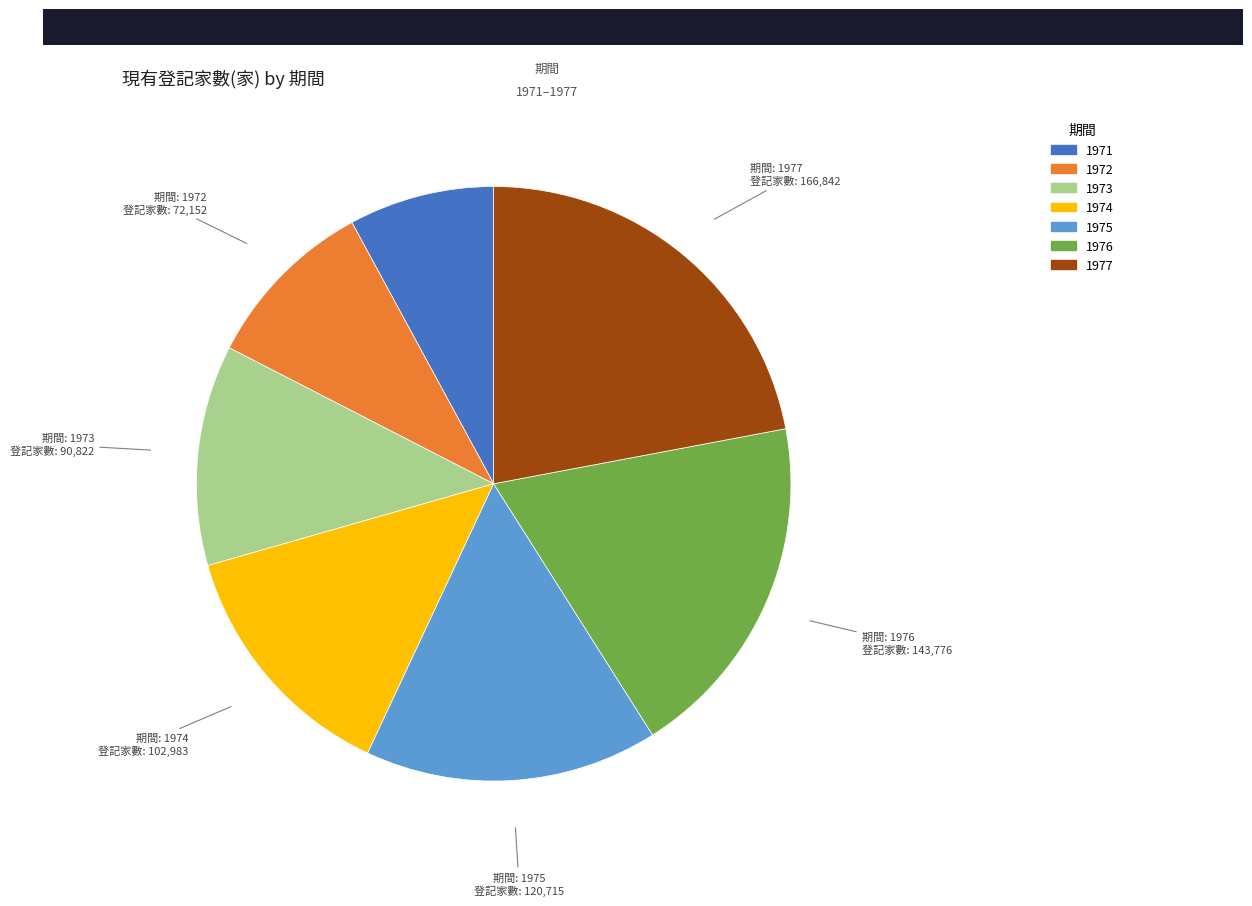

The 1973 slice represents 12% of the pie. True or false?

True